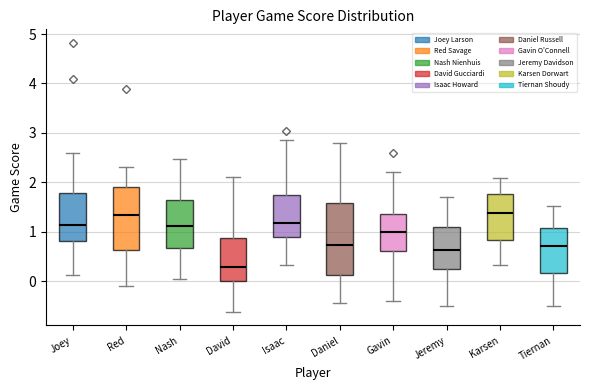

Where does the upper whisker of the box for Joey end on the y-axis? The values are not printed on the chart, so give them approximately, as read against the axis.

2.6